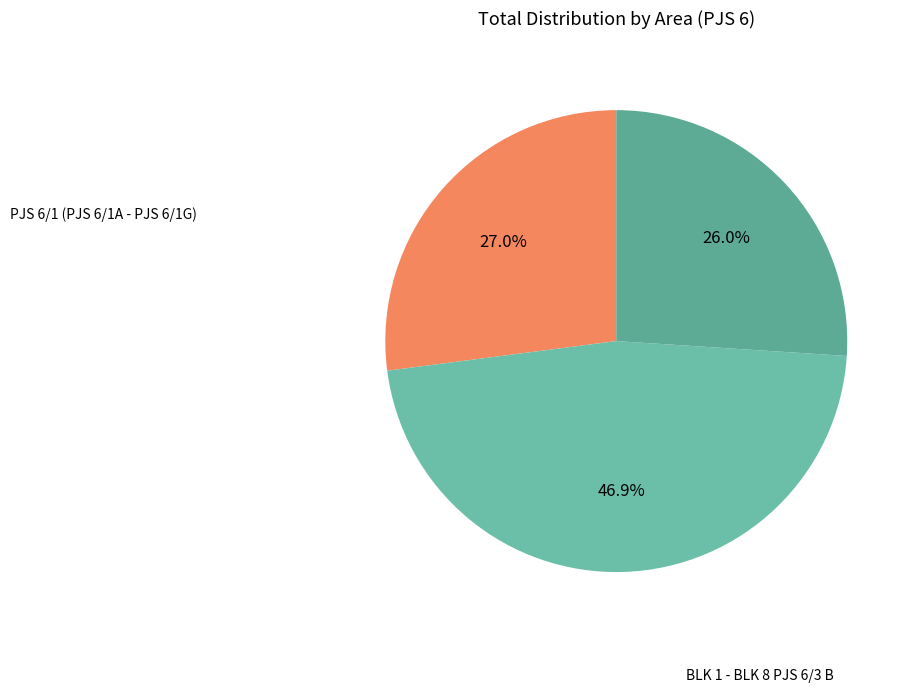

To the nearest percent, what is the difference between the largest and smallest slice percentages?

21%